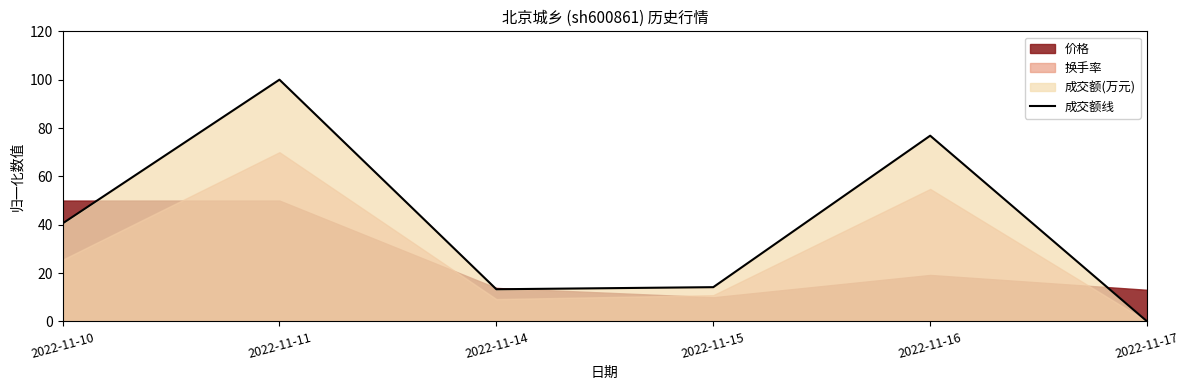

The value at 2022-11-14 is 13.3. True or false?

True